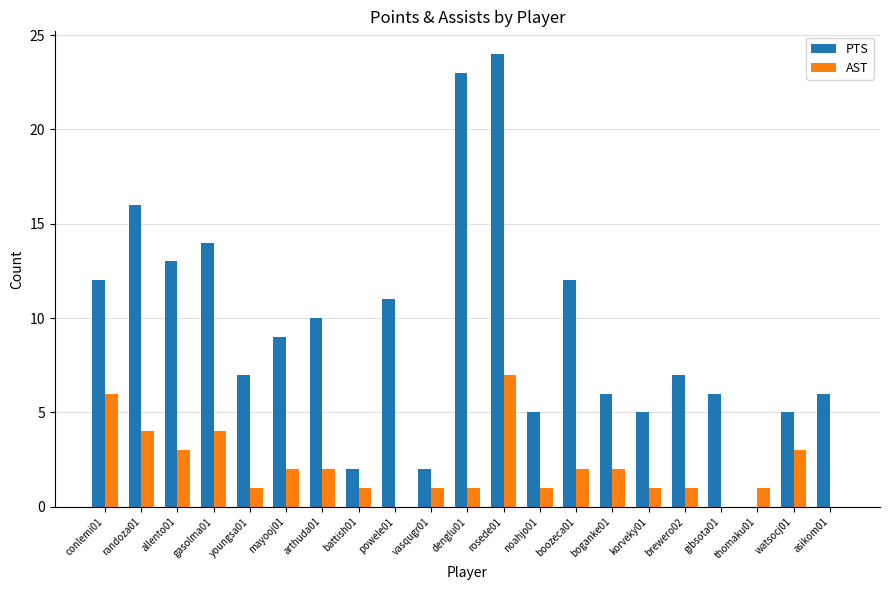

How many data points does each series have?

21